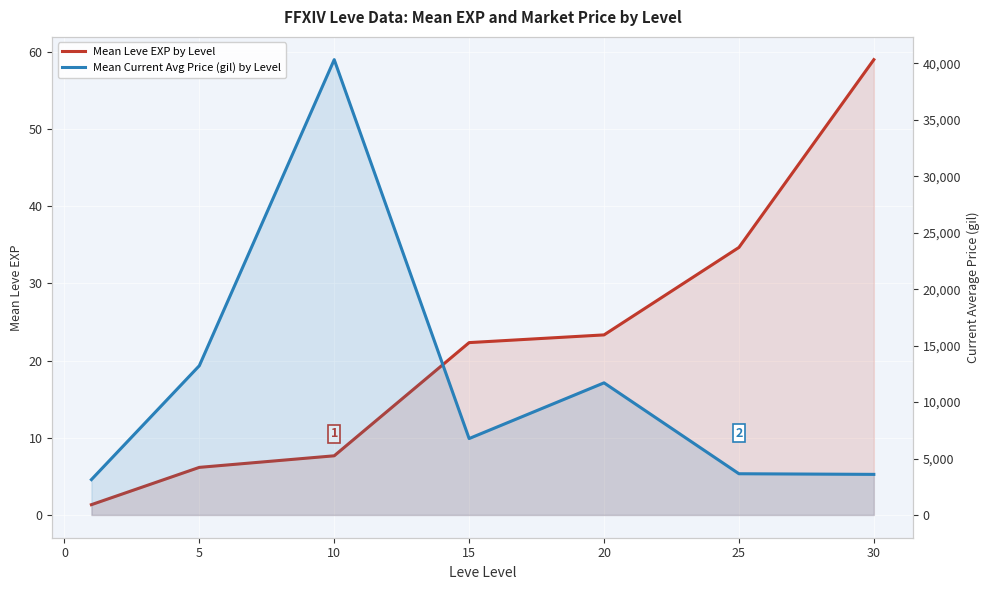

True or false: Mean Current Avg Price (gil) by Level and Mean Leve EXP by Level cross at least once.

False